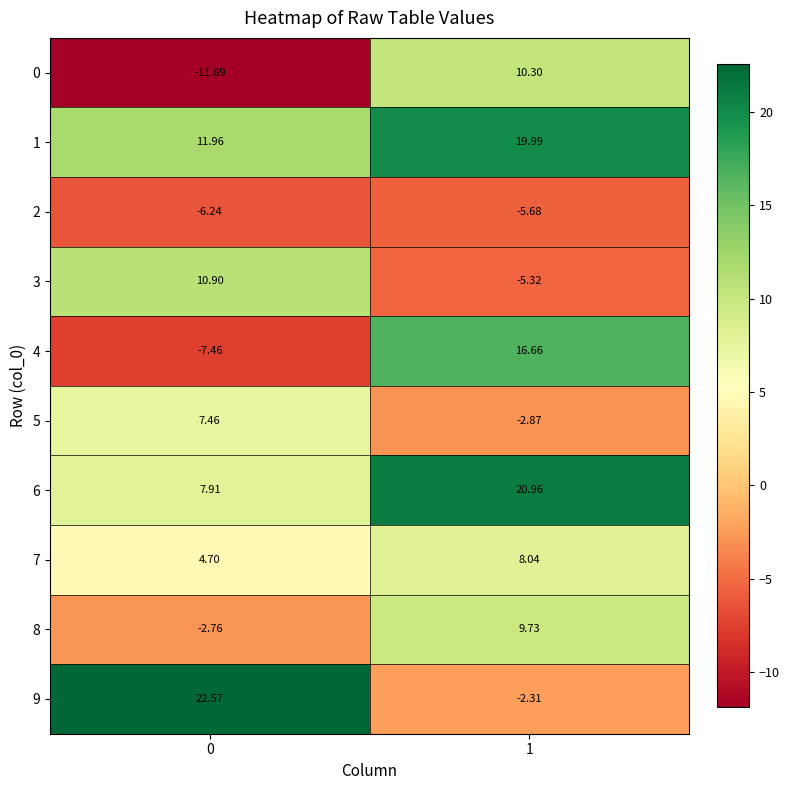

How many categories are shown in the chart?

2